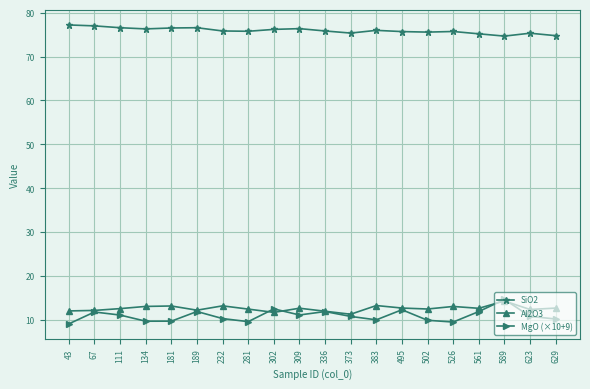

In MgO (×10+9), how many points are lower than both neighbors (excluding endpoints)?

5